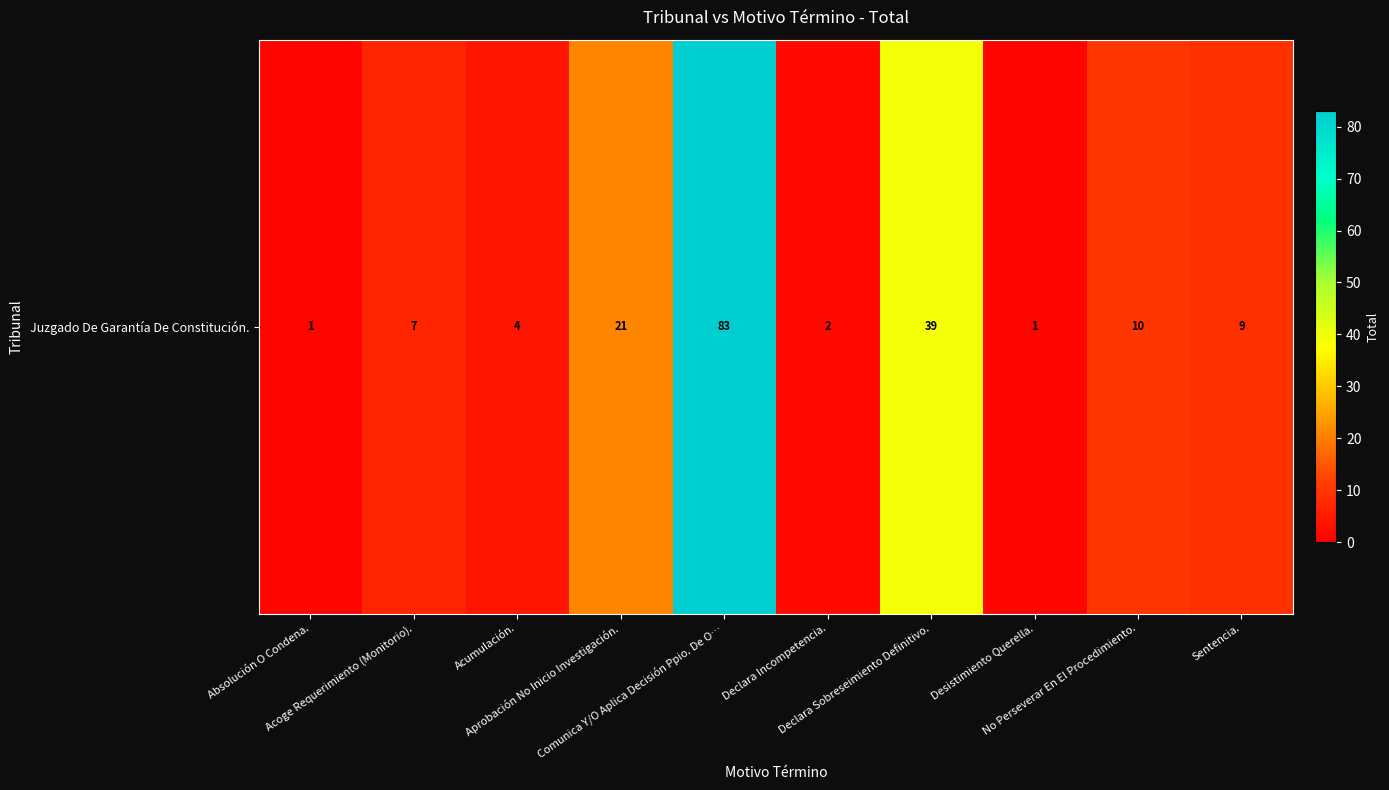

Is it true that the value at No Perseverar En El Procedimiento. is 10?

True